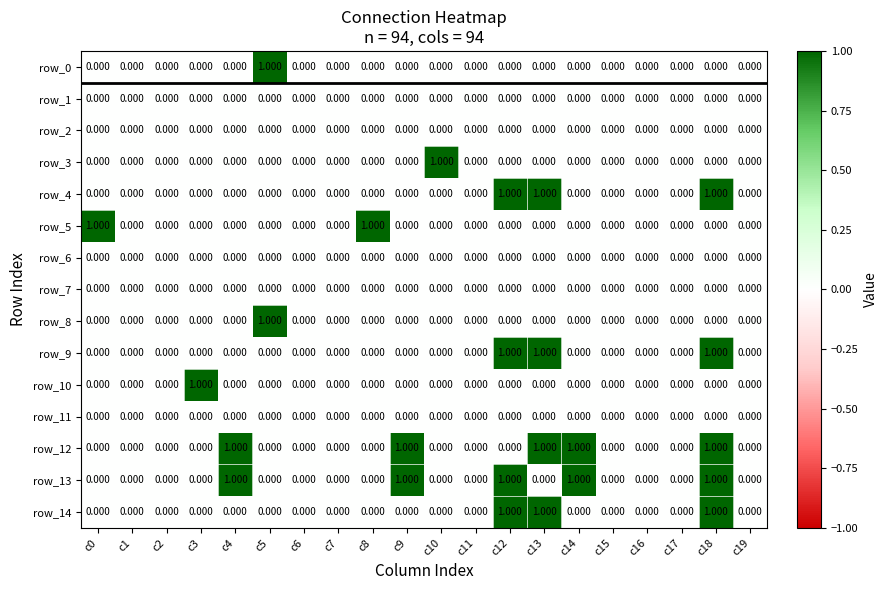

Reading left to right, transcribe all the data shown in this chart.

row_0: c0=0	c1=0	c2=0	c3=0	c4=0	c5=1	c6=0	c7=0	c8=0	c9=0	c10=0	c11=0	c12=0	c13=0	c14=0	c15=0	c16=0	c17=0	c18=0	c19=0
row_1: c0=0	c1=0	c2=0	c3=0	c4=0	c5=0	c6=0	c7=0	c8=0	c9=0	c10=0	c11=0	c12=0	c13=0	c14=0	c15=0	c16=0	c17=0	c18=0	c19=0
row_2: c0=0	c1=0	c2=0	c3=0	c4=0	c5=0	c6=0	c7=0	c8=0	c9=0	c10=0	c11=0	c12=0	c13=0	c14=0	c15=0	c16=0	c17=0	c18=0	c19=0
row_3: c0=0	c1=0	c2=0	c3=0	c4=0	c5=0	c6=0	c7=0	c8=0	c9=0	c10=1	c11=0	c12=0	c13=0	c14=0	c15=0	c16=0	c17=0	c18=0	c19=0
row_4: c0=0	c1=0	c2=0	c3=0	c4=0	c5=0	c6=0	c7=0	c8=0	c9=0	c10=0	c11=0	c12=1	c13=1	c14=0	c15=0	c16=0	c17=0	c18=1	c19=0
row_5: c0=1	c1=0	c2=0	c3=0	c4=0	c5=0	c6=0	c7=0	c8=1	c9=0	c10=0	c11=0	c12=0	c13=0	c14=0	c15=0	c16=0	c17=0	c18=0	c19=0
row_6: c0=0	c1=0	c2=0	c3=0	c4=0	c5=0	c6=0	c7=0	c8=0	c9=0	c10=0	c11=0	c12=0	c13=0	c14=0	c15=0	c16=0	c17=0	c18=0	c19=0
row_7: c0=0	c1=0	c2=0	c3=0	c4=0	c5=0	c6=0	c7=0	c8=0	c9=0	c10=0	c11=0	c12=0	c13=0	c14=0	c15=0	c16=0	c17=0	c18=0	c19=0
row_8: c0=0	c1=0	c2=0	c3=0	c4=0	c5=1	c6=0	c7=0	c8=0	c9=0	c10=0	c11=0	c12=0	c13=0	c14=0	c15=0	c16=0	c17=0	c18=0	c19=0
row_9: c0=0	c1=0	c2=0	c3=0	c4=0	c5=0	c6=0	c7=0	c8=0	c9=0	c10=0	c11=0	c12=1	c13=1	c14=0	c15=0	c16=0	c17=0	c18=1	c19=0
row_10: c0=0	c1=0	c2=0	c3=1	c4=0	c5=0	c6=0	c7=0	c8=0	c9=0	c10=0	c11=0	c12=0	c13=0	c14=0	c15=0	c16=0	c17=0	c18=0	c19=0
row_11: c0=0	c1=0	c2=0	c3=0	c4=0	c5=0	c6=0	c7=0	c8=0	c9=0	c10=0	c11=0	c12=0	c13=0	c14=0	c15=0	c16=0	c17=0	c18=0	c19=0
row_12: c0=0	c1=0	c2=0	c3=0	c4=1	c5=0	c6=0	c7=0	c8=0	c9=1	c10=0	c11=0	c12=0	c13=1	c14=1	c15=0	c16=0	c17=0	c18=1	c19=0
row_13: c0=0	c1=0	c2=0	c3=0	c4=1	c5=0	c6=0	c7=0	c8=0	c9=1	c10=0	c11=0	c12=1	c13=0	c14=1	c15=0	c16=0	c17=0	c18=1	c19=0
row_14: c0=0	c1=0	c2=0	c3=0	c4=0	c5=0	c6=0	c7=0	c8=0	c9=0	c10=0	c11=0	c12=1	c13=1	c14=0	c15=0	c16=0	c17=0	c18=1	c19=0